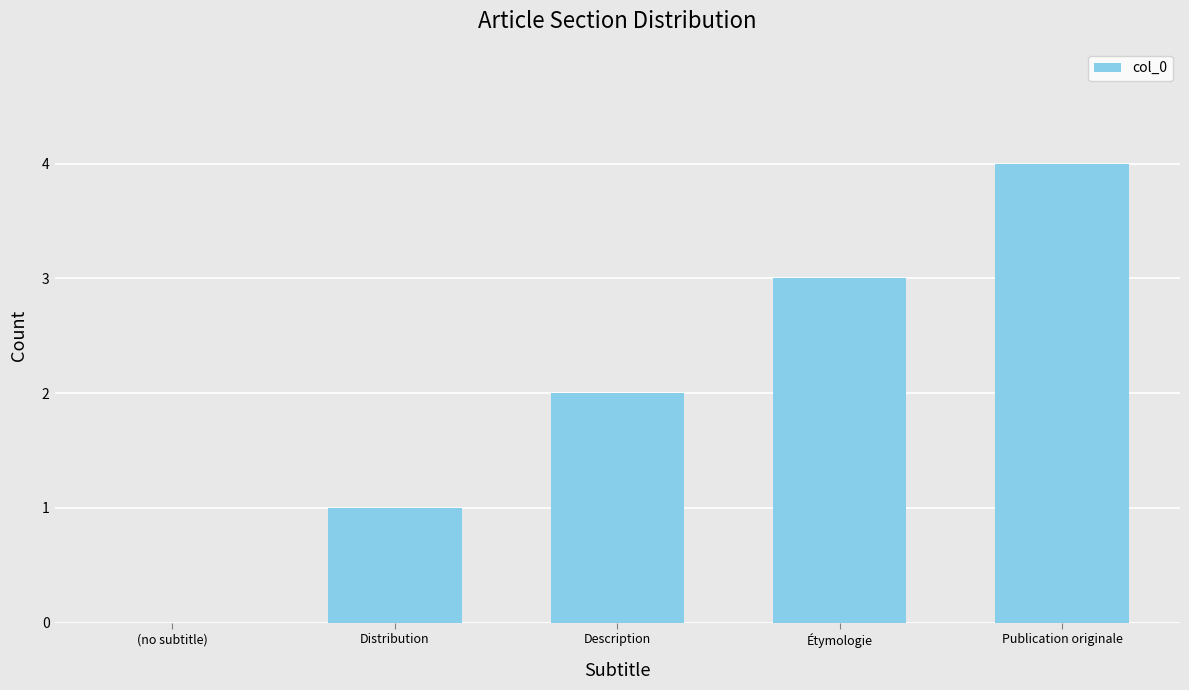

True or false: the data shows 2 at Étymologie.

False